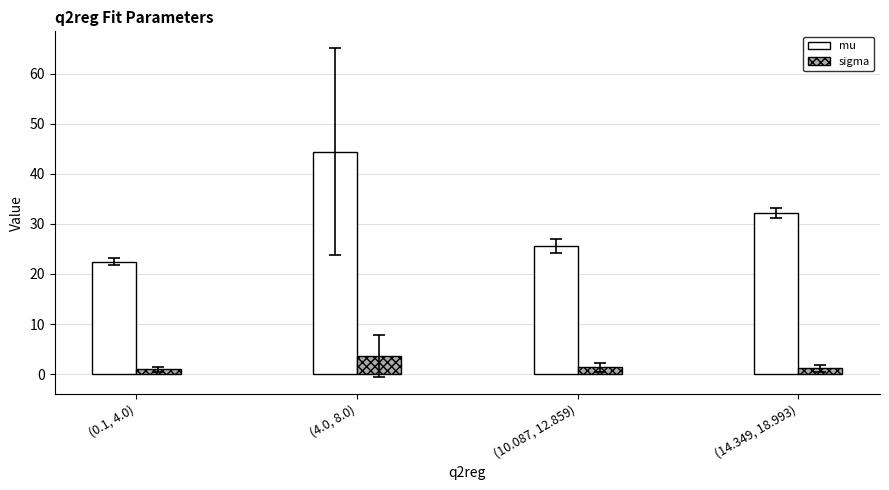

Which series has the widest spread of values?

mu